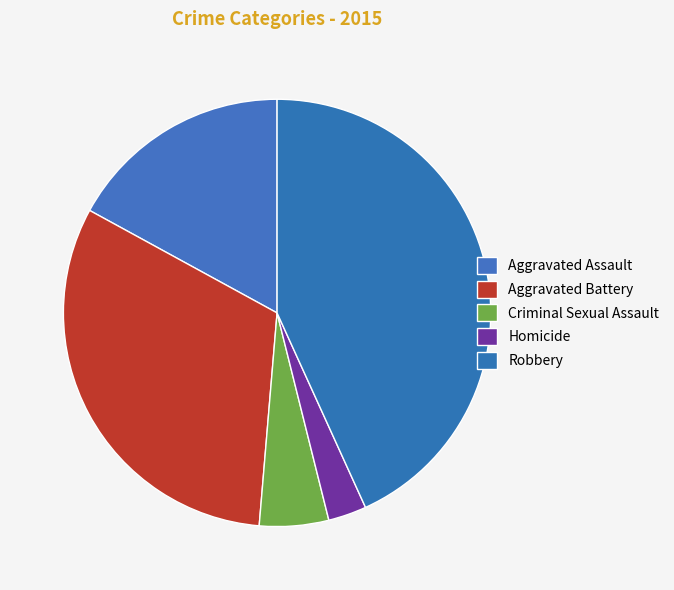

To the nearest percent, what portion does Homicide represent?

3%